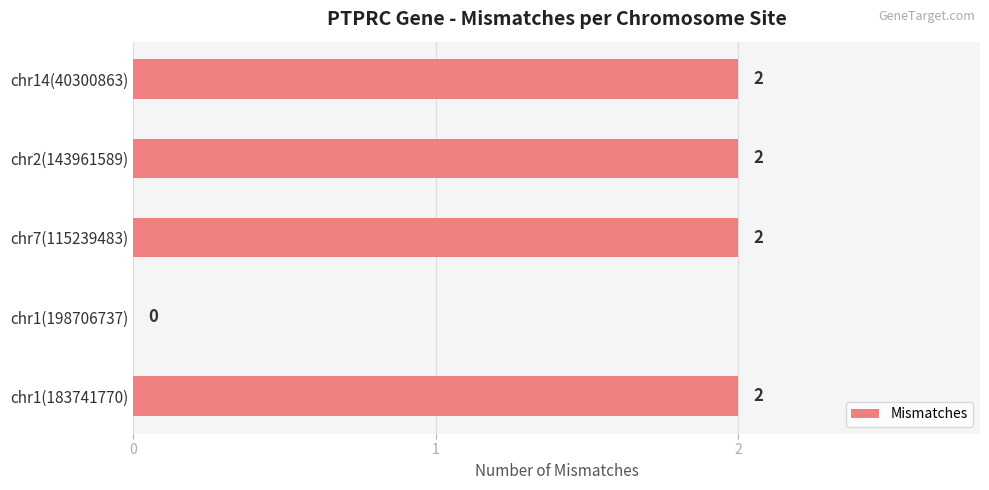

How many categories are shown in the chart?

5